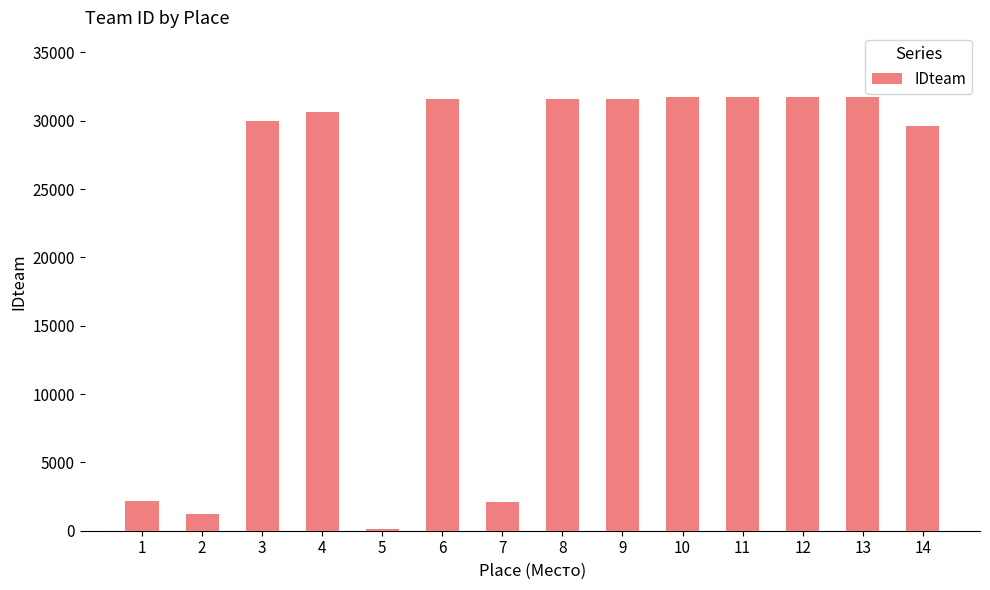

What is the value of the 13th bar from the left?

31708